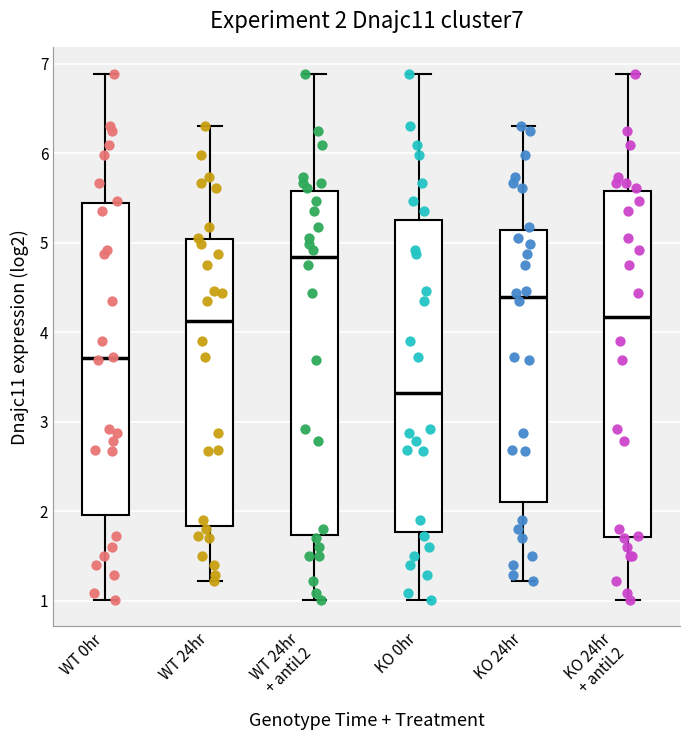

Which box has the highest median line?

WT 24hr + antiL2